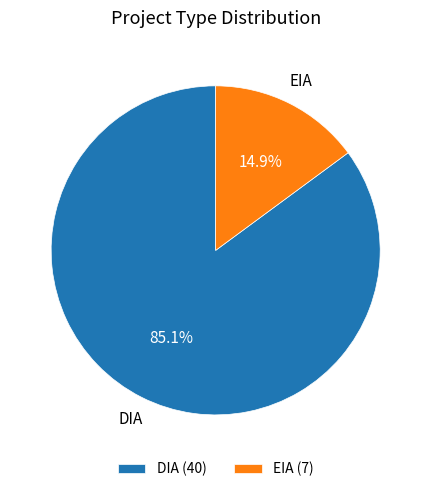

How many slices are in this pie chart?

2